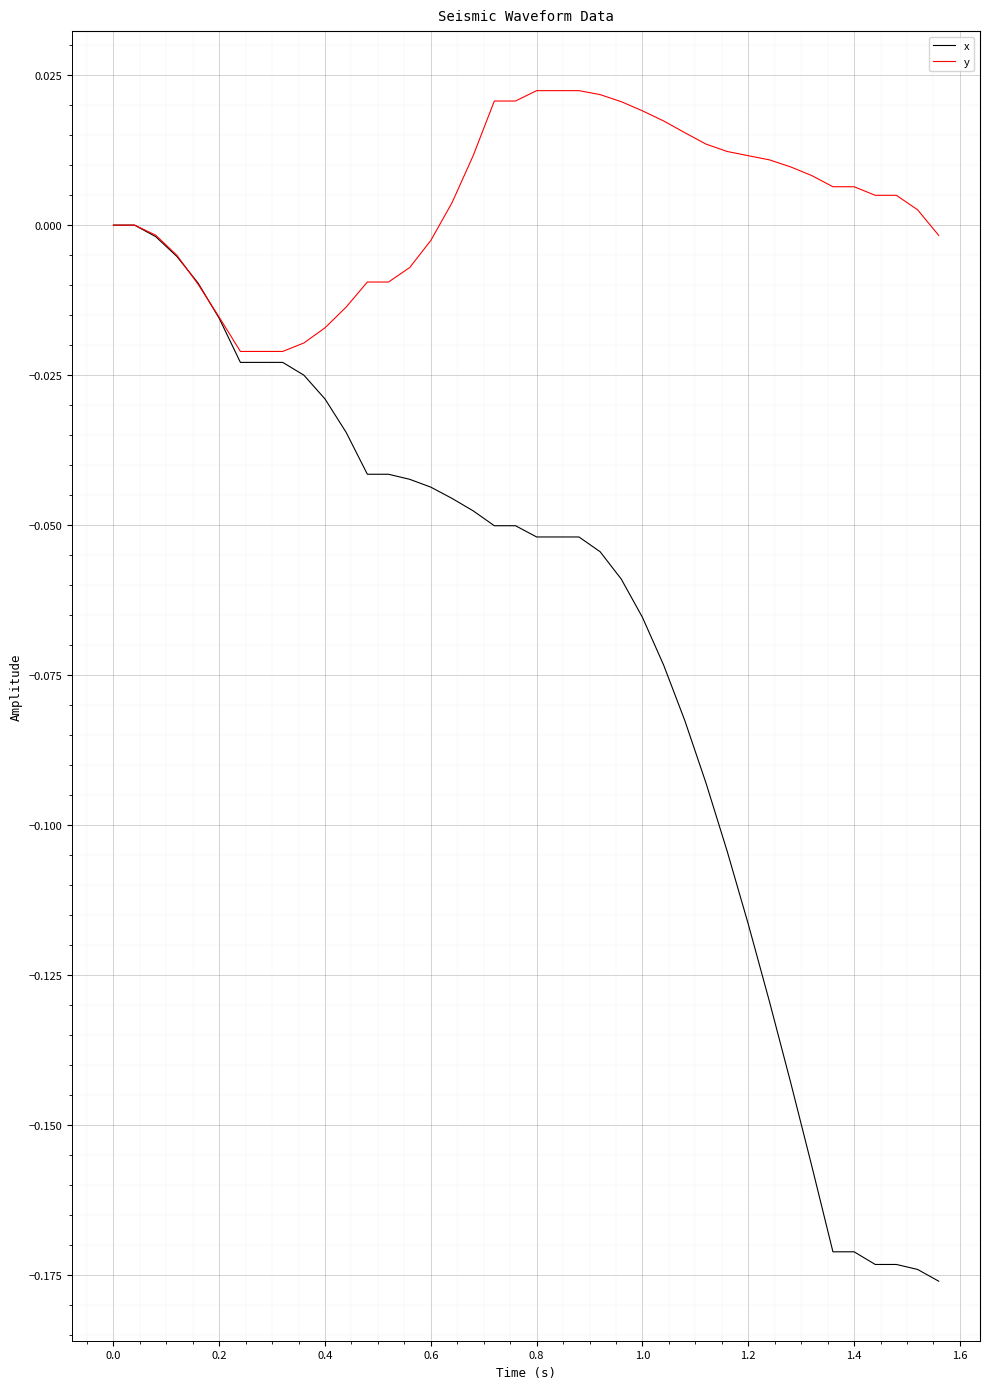

Which series has the largest total across all categories?

y